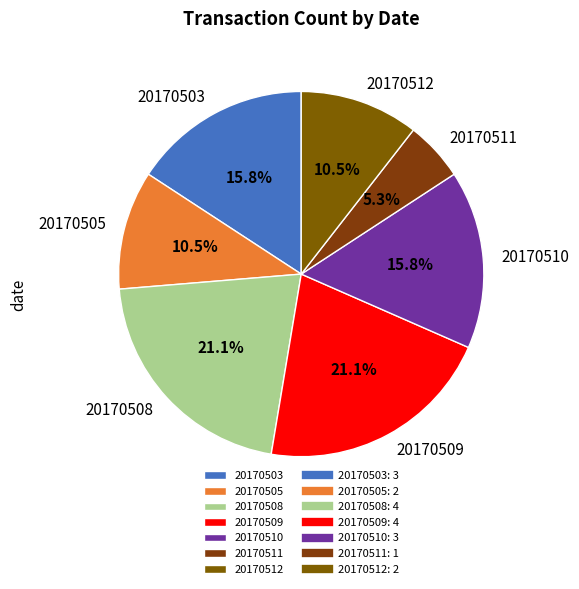

To the nearest percent, what is the combined percentage of 20170503 and 20170512?

26%